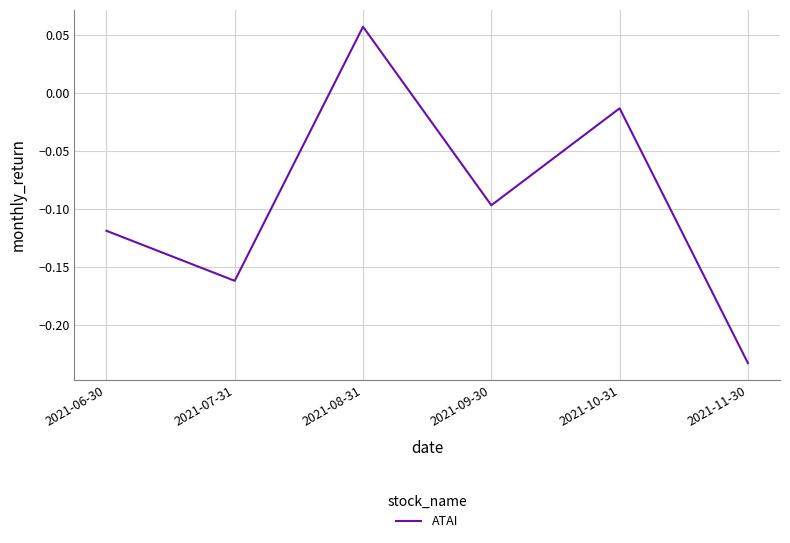

Which category has the lowest value across all series?

2021-11-30